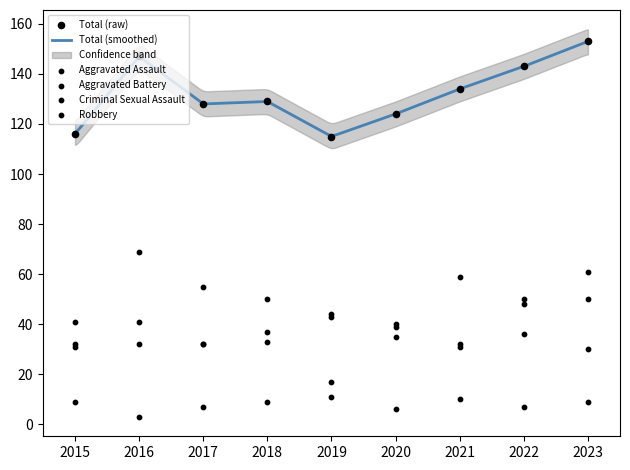

Which series has the largest Y range (max minus min)?

Robbery